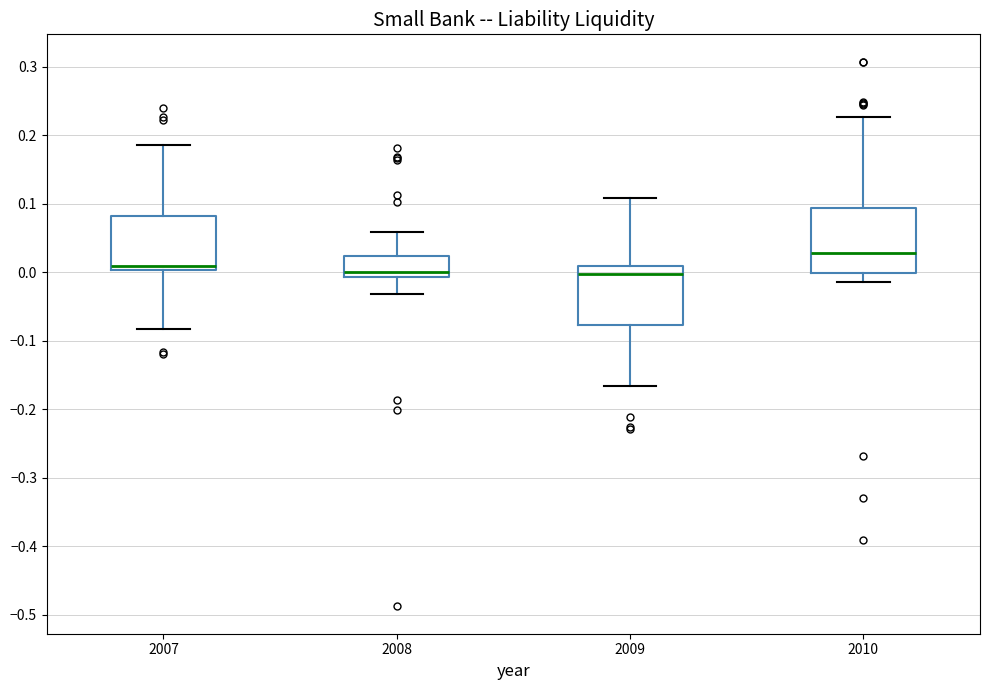

Where does the upper whisker of the box at x = 2010 end on the y-axis? The values are not printed on the chart, so give them approximately, as read against the axis.

0.23